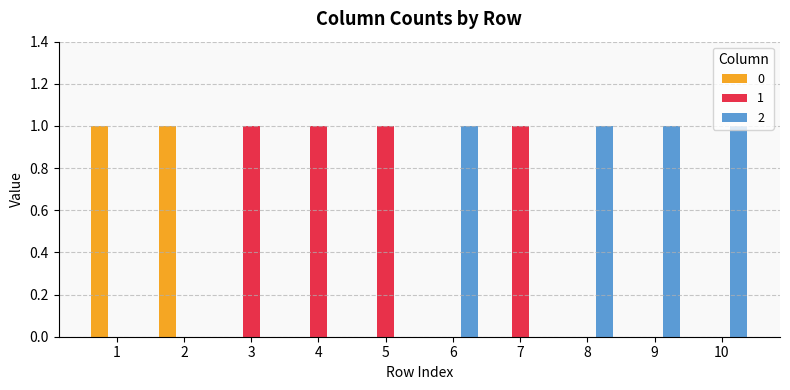

The 1 series shows 1 at 10. True or false?

False